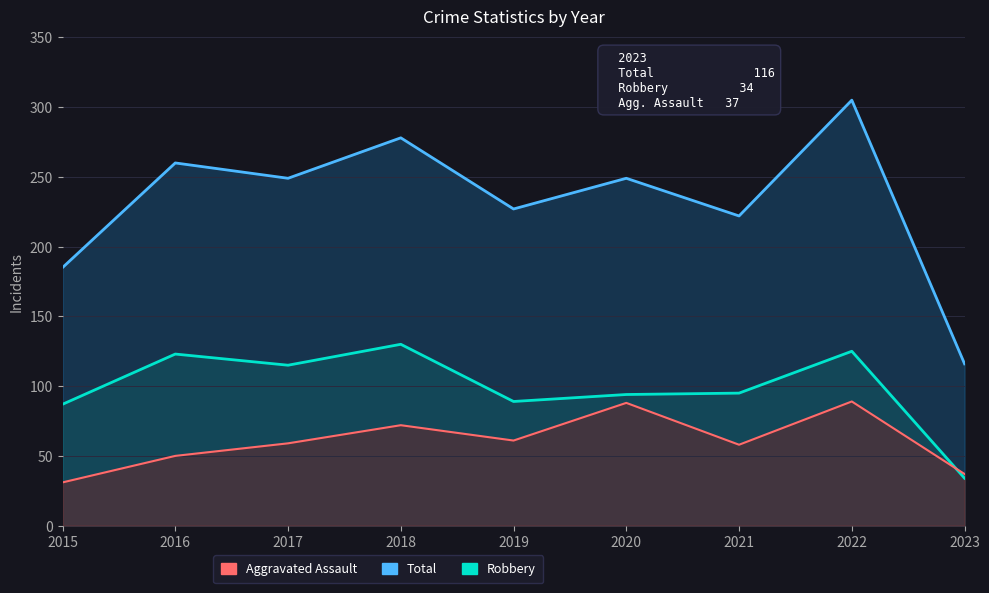

Which series has the widest spread of values?

Total